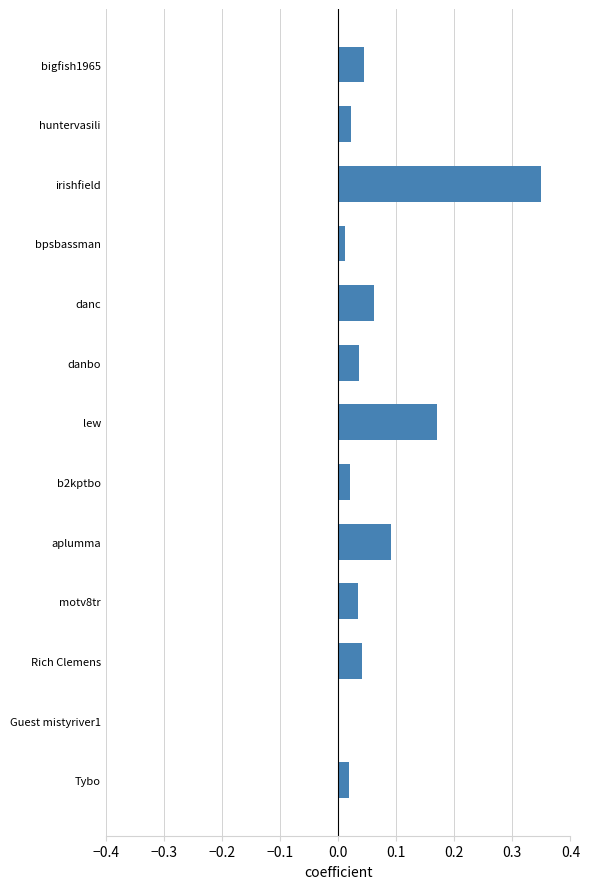

Which label corresponds to the largest value in the chart?

irishfield